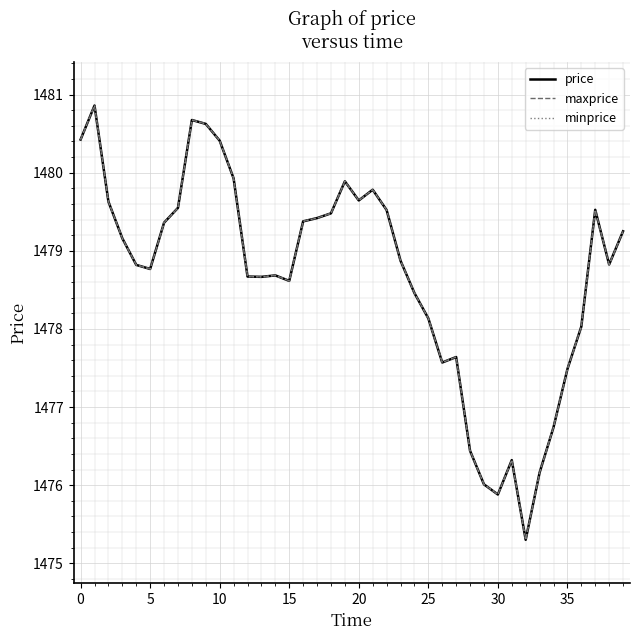

What is the minimum value shown in the chart?

1475.3